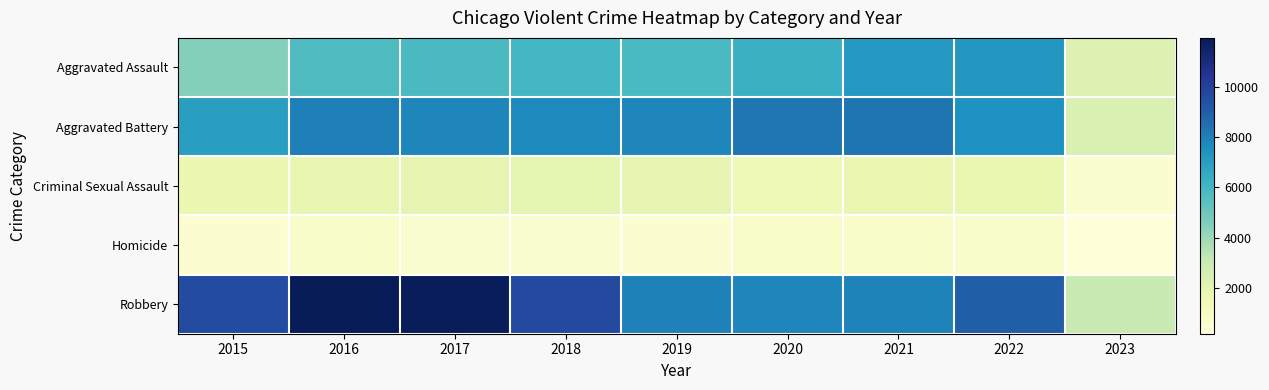

At how many categories does at least one series exceed 6408?

8